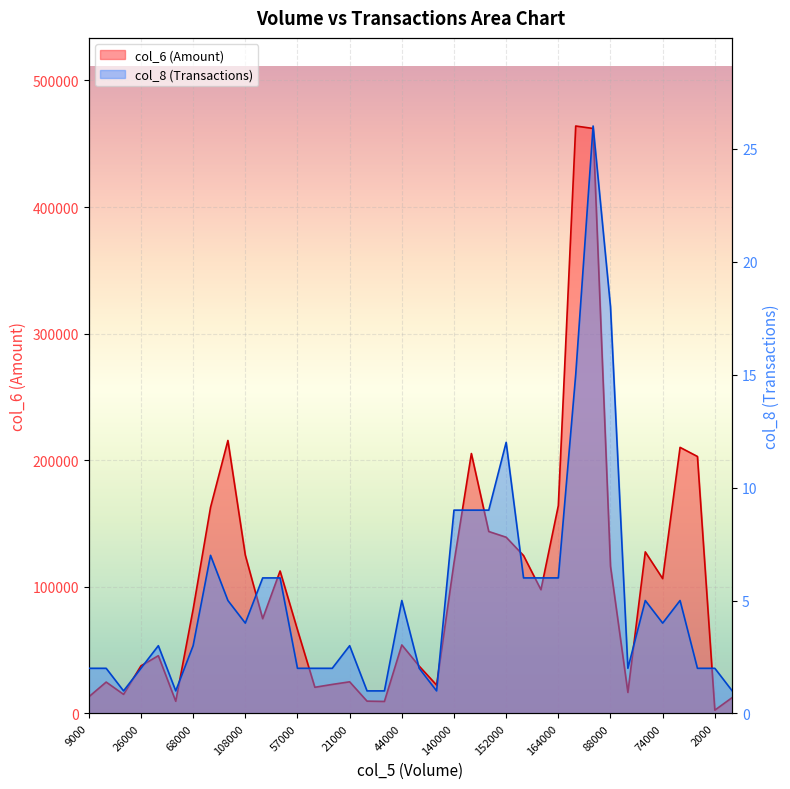

True or false: col_6 and col_8 intersect in this chart.

False